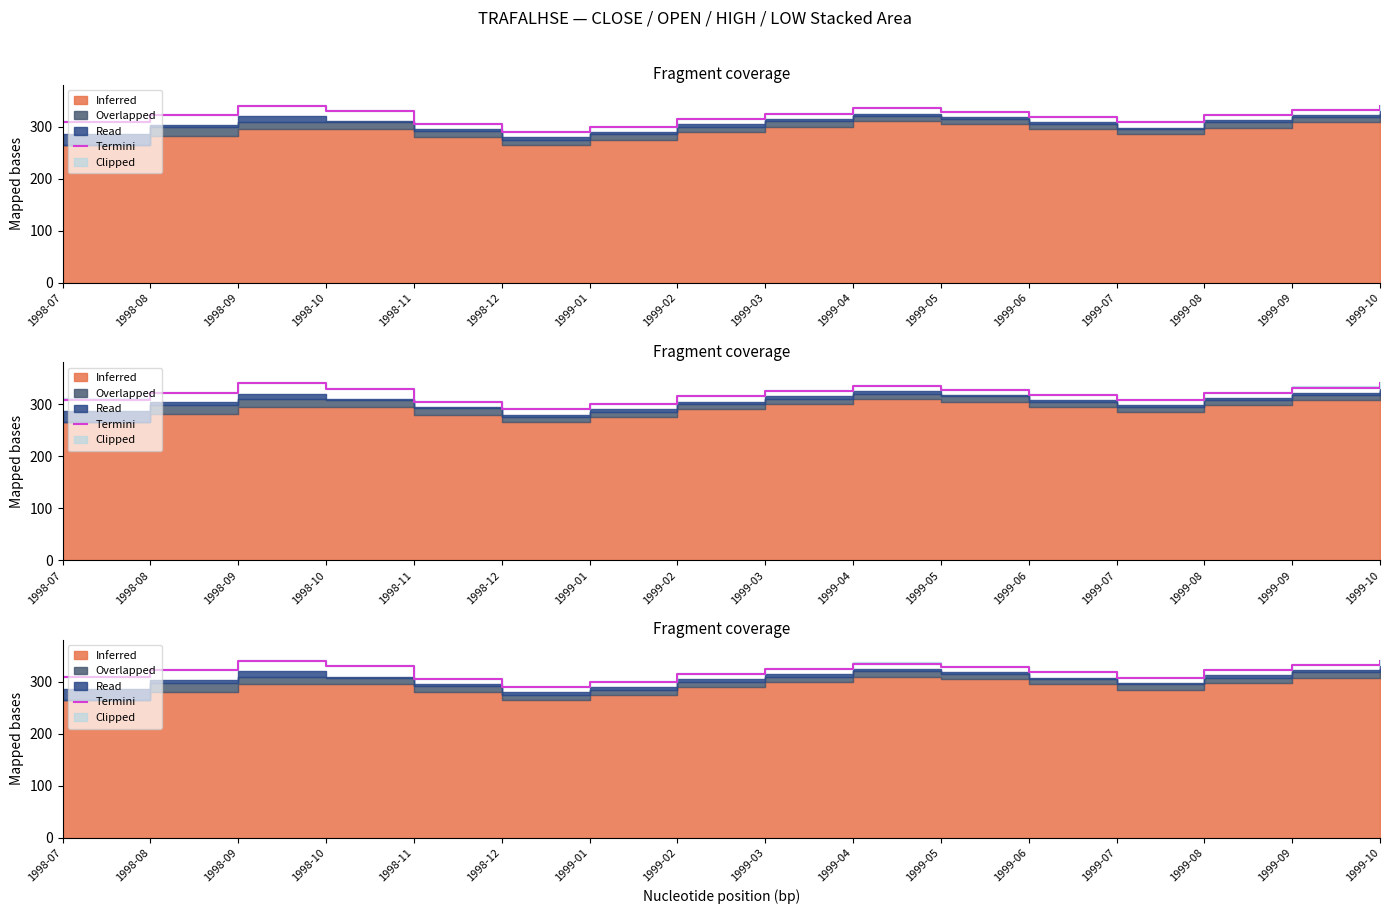

True or false: there are more than 2 points higher than both neighbors.

False